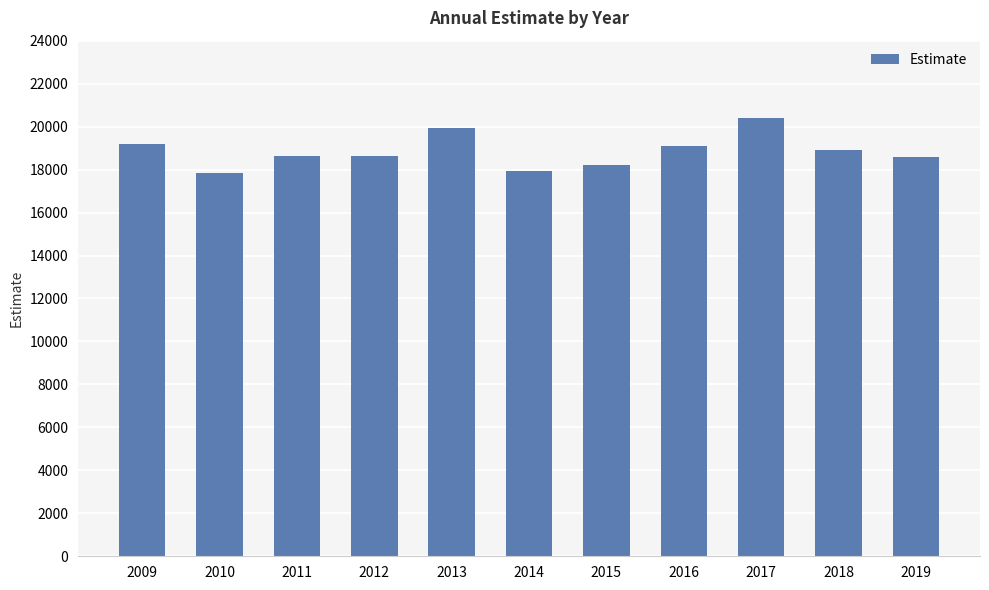

What is the value of the 3rd bar from the left?

18628